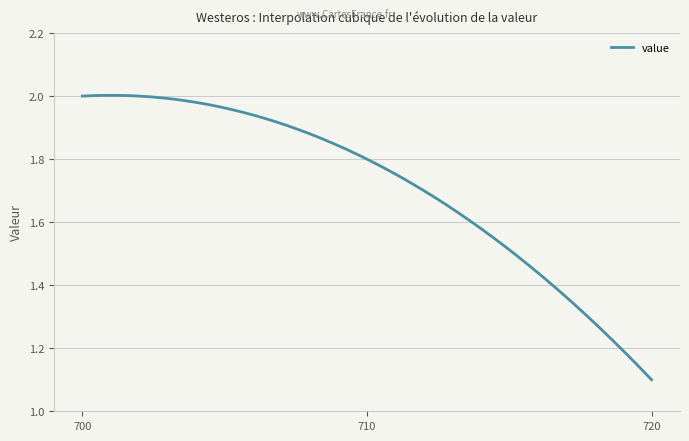

What is the difference between the maximum and minimum values?

0.9